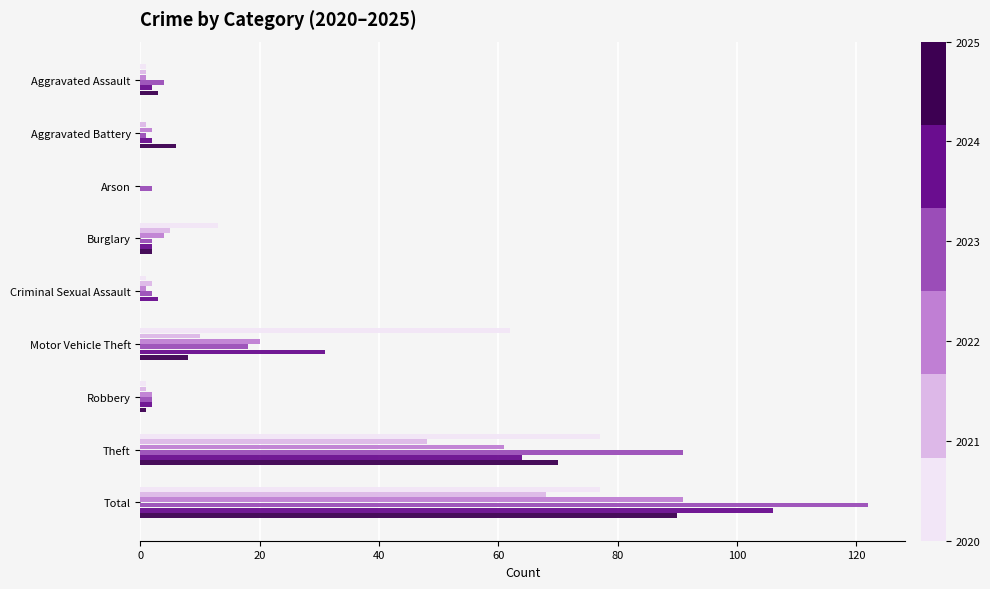

What is the total value across all series at Total?

554